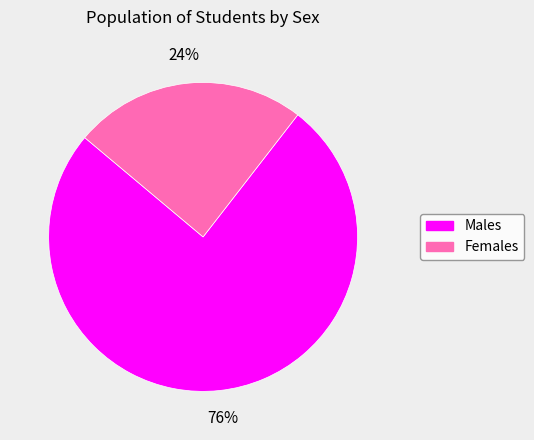

Is there any slice that represents more than half of the pie?

Yes